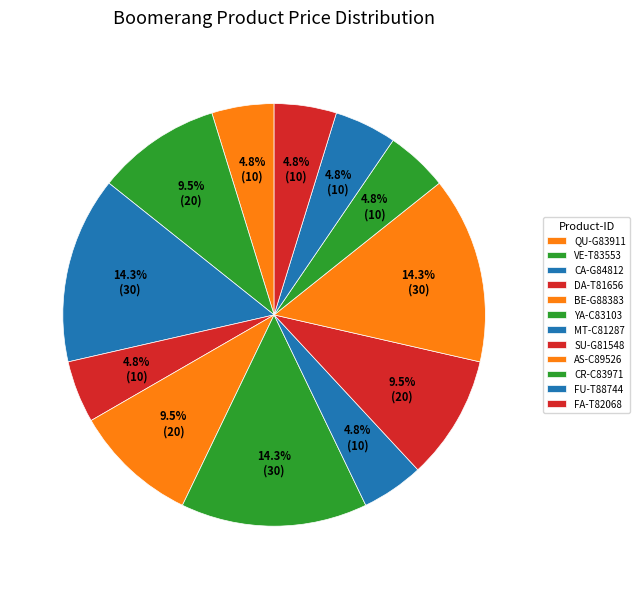

Which has a higher value, MT-C81287 or CA-G84812?

CA-G84812